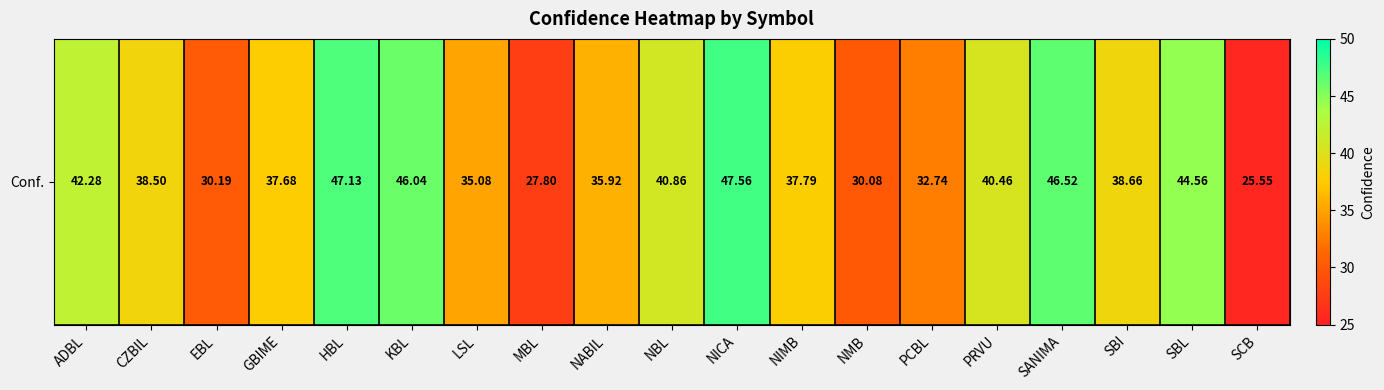

What is the ratio of the value at SBI to the value at KBL?

0.8